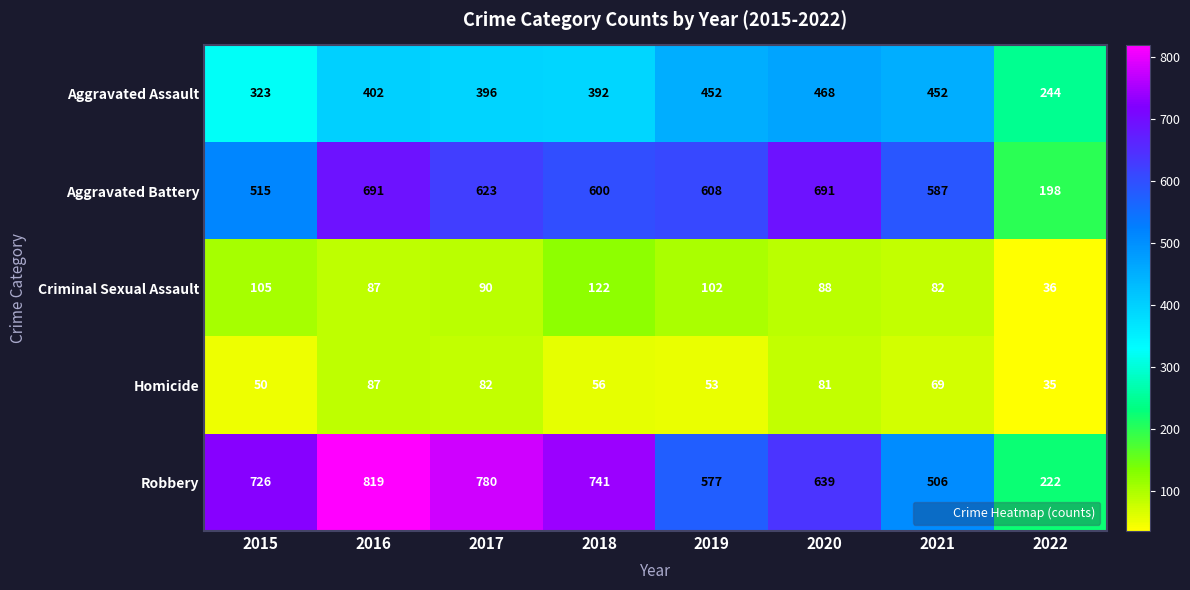

At how many categories does at least one series exceed 694?

4